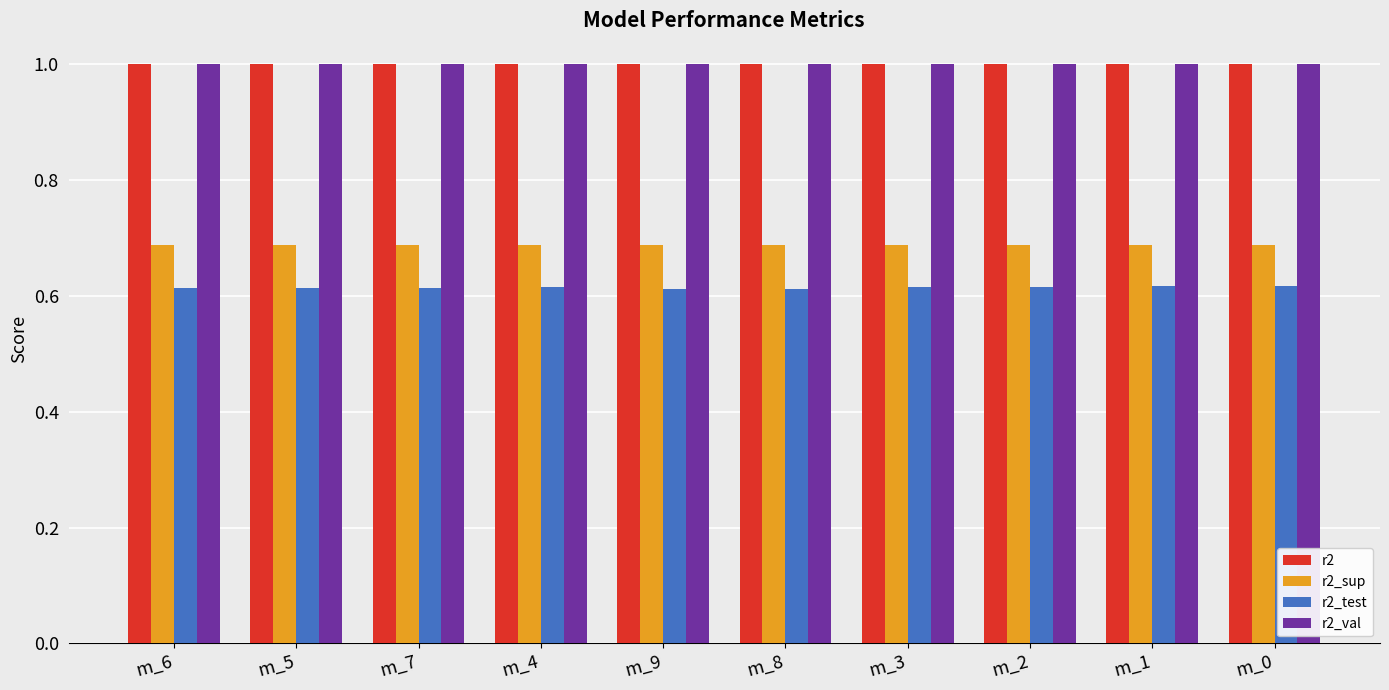

What is the difference between the highest and lowest values at m_3?

0.4